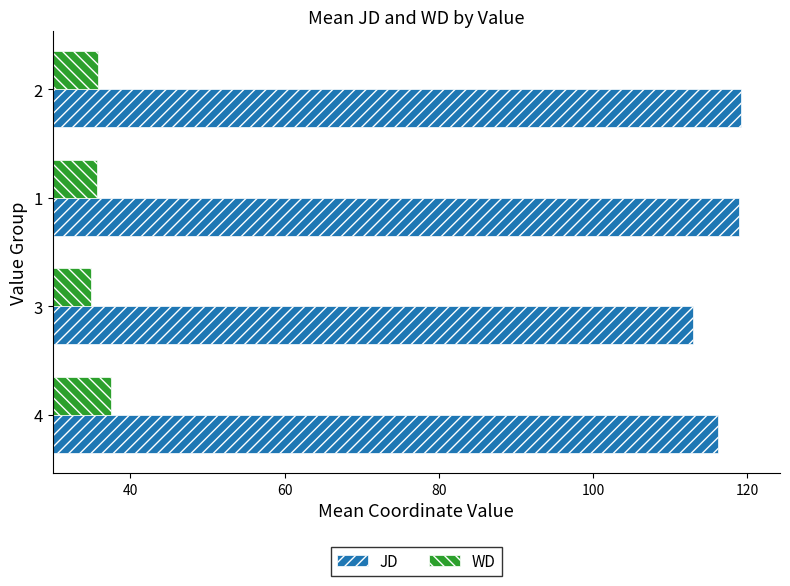

How many data points in WD are less than 35?

1